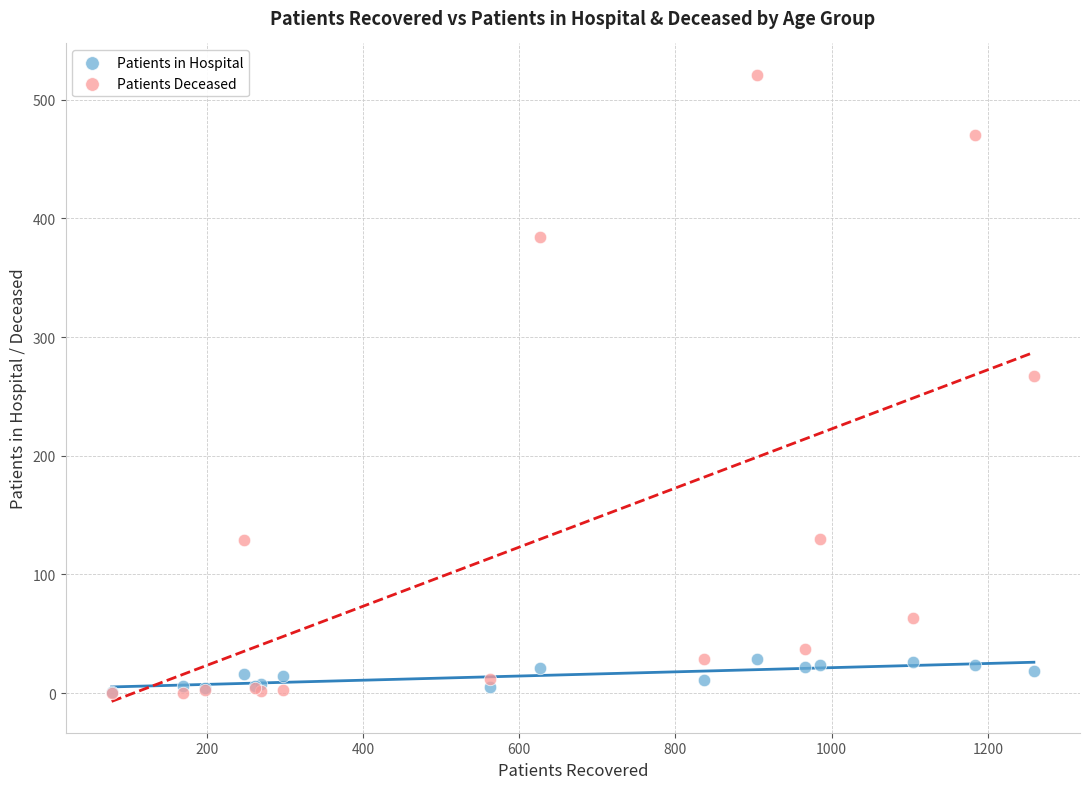

Across all series, what Y value is closest to 260?

267